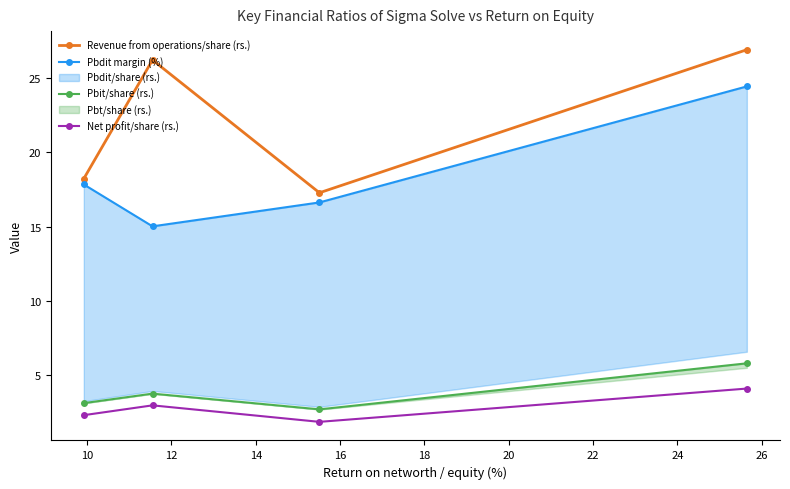

Which series has the widest spread of values?

Revenue from operations/share (rs.)